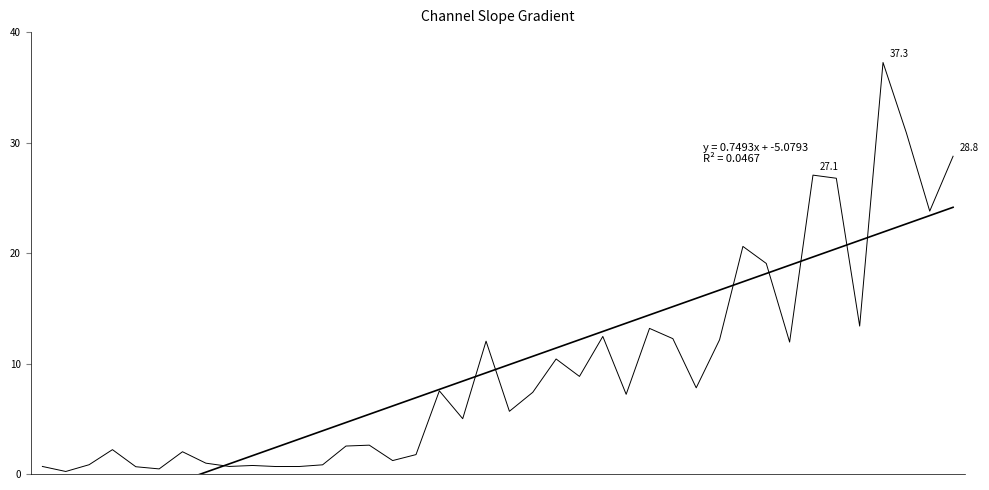

What is the value of the Leve Gil (scaled) point at the 29th from the left?

7.8